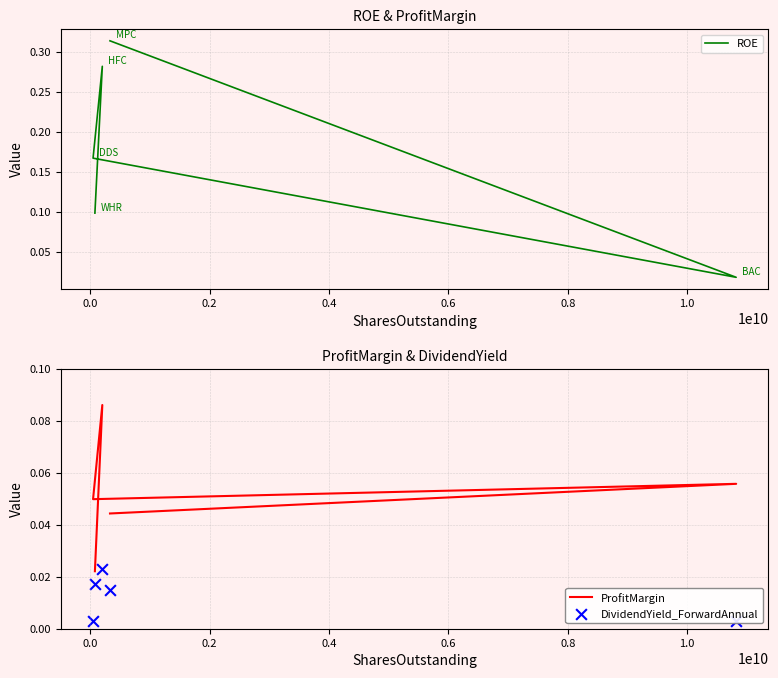

Is the value of ProfitMargin at 0.4 greater than the value of DividendYield_ForwardAnnual at −0.2?

Yes